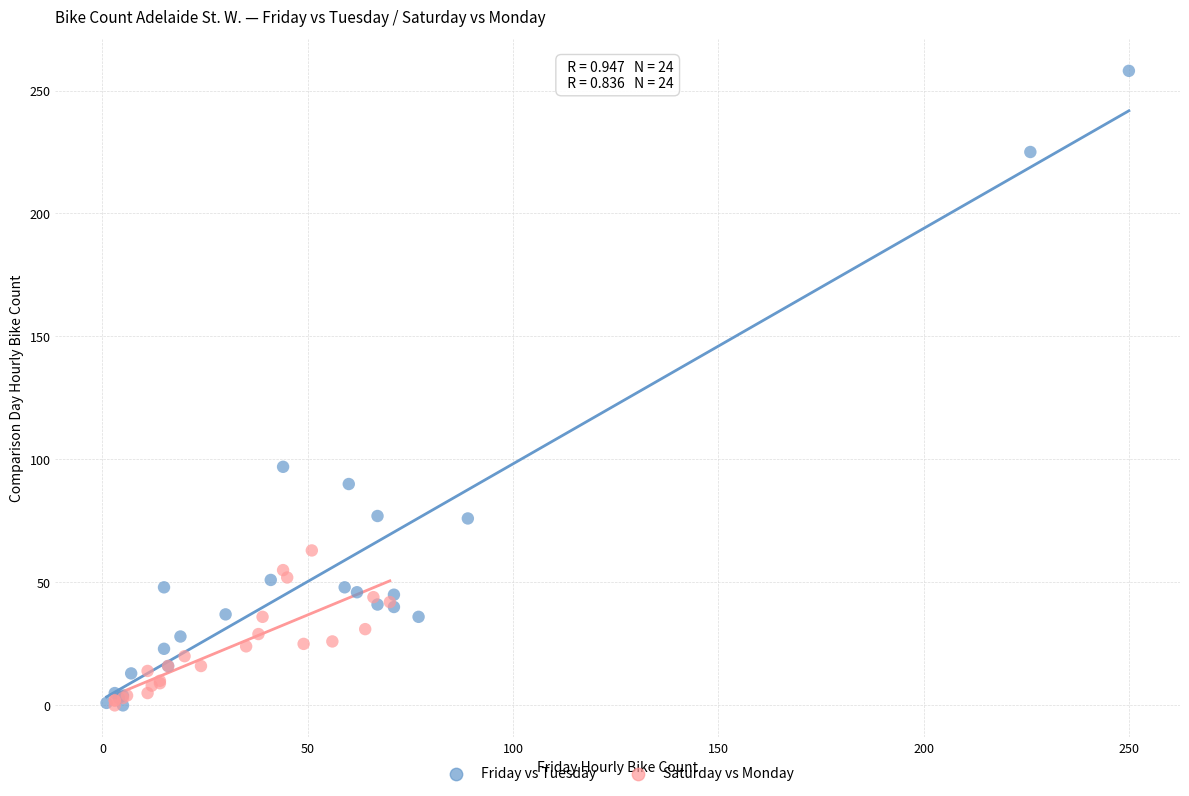

What are all the series names shown in the legend?

Friday vs Tuesday, Saturday vs Monday